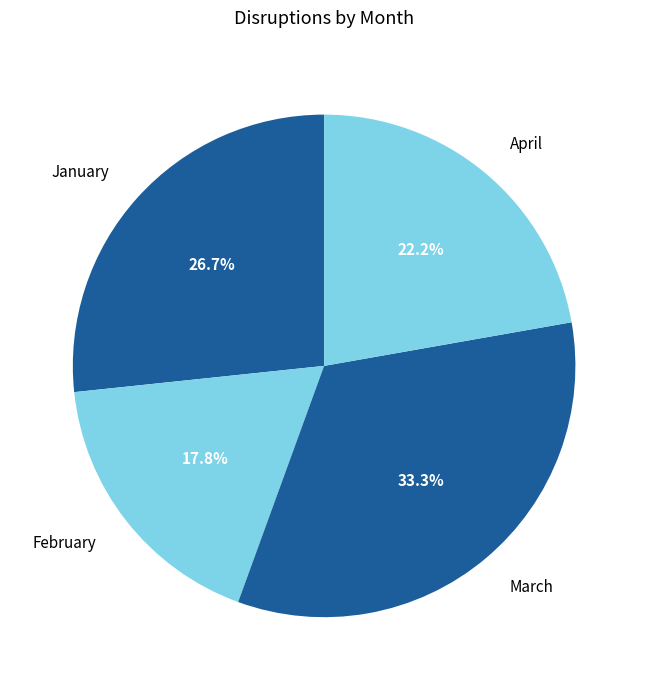

What is the total percentage of April and February?

40.0%